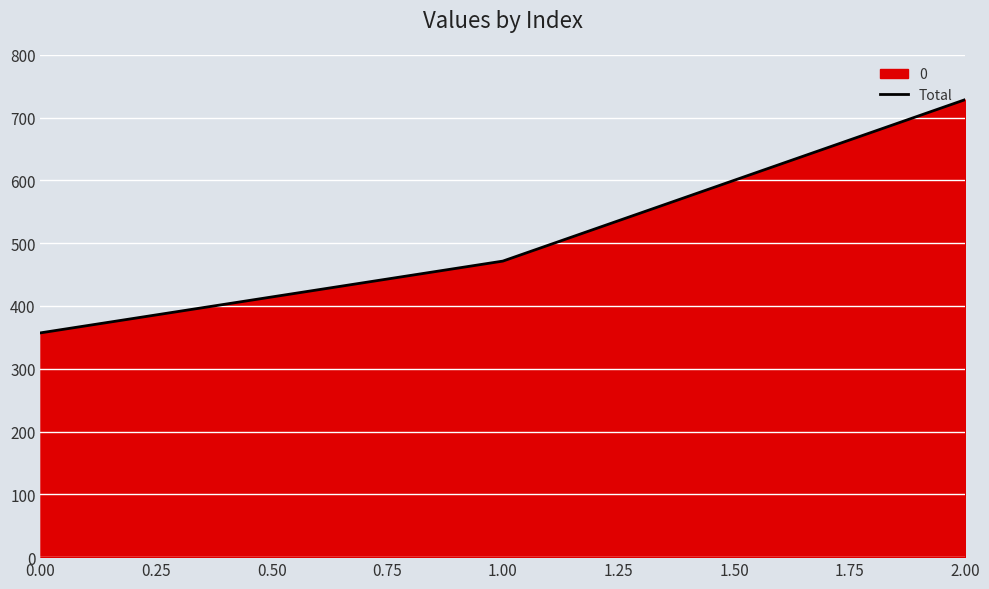

What is the minimum value shown in the chart?

357.1